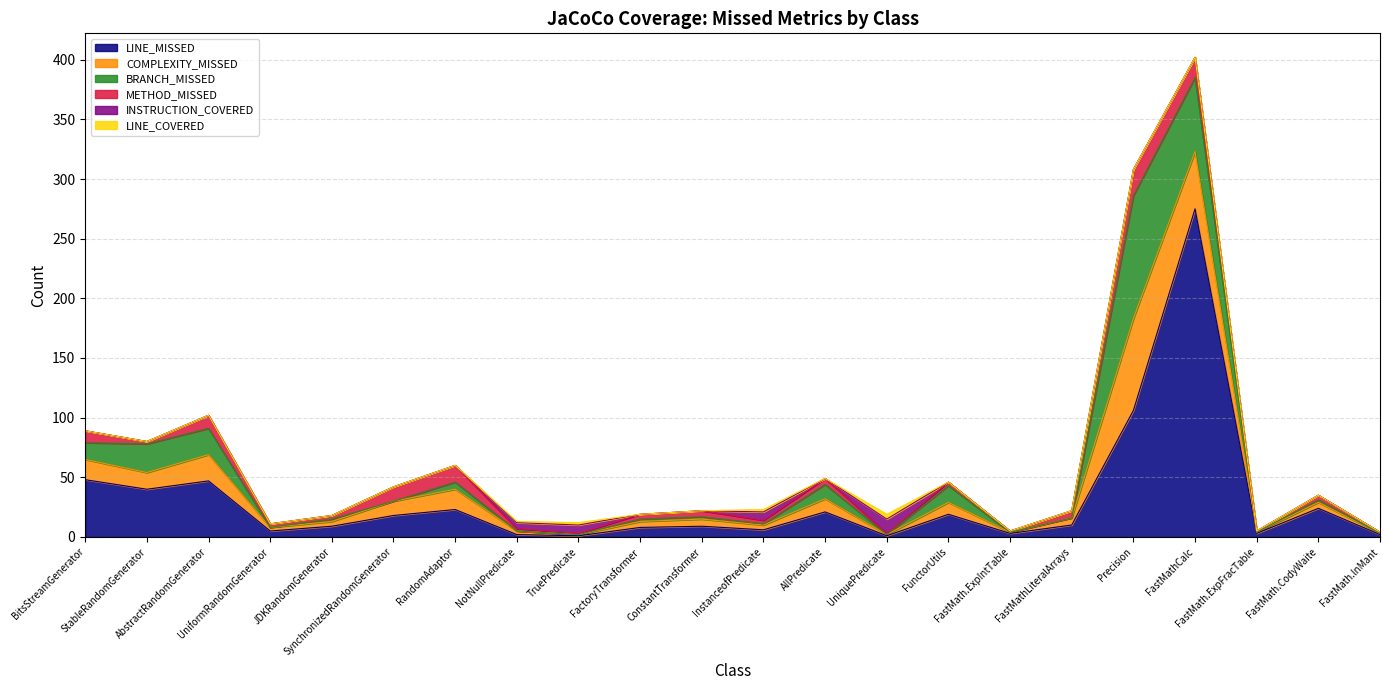

What is the difference between the maximum and minimum values in the INSTRUCTION_COVERED series?

12